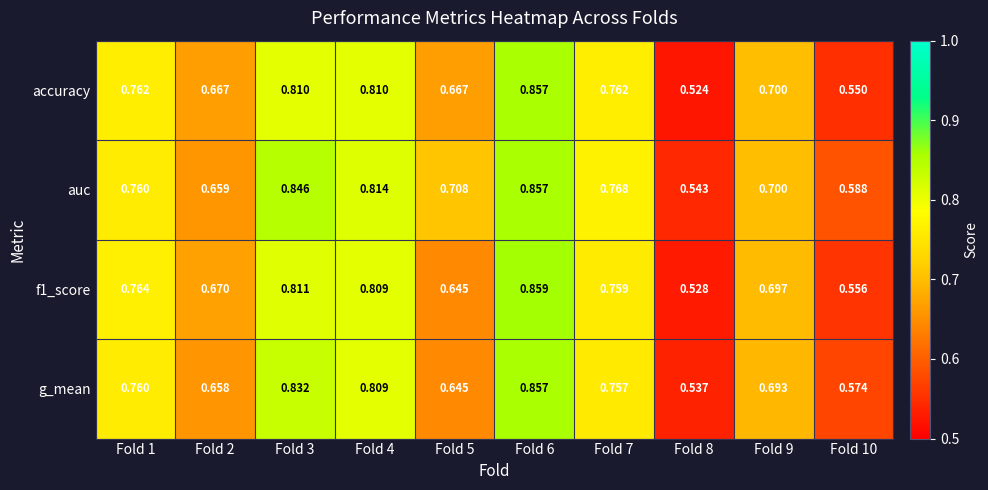

Which series has the largest total across all categories?

auc